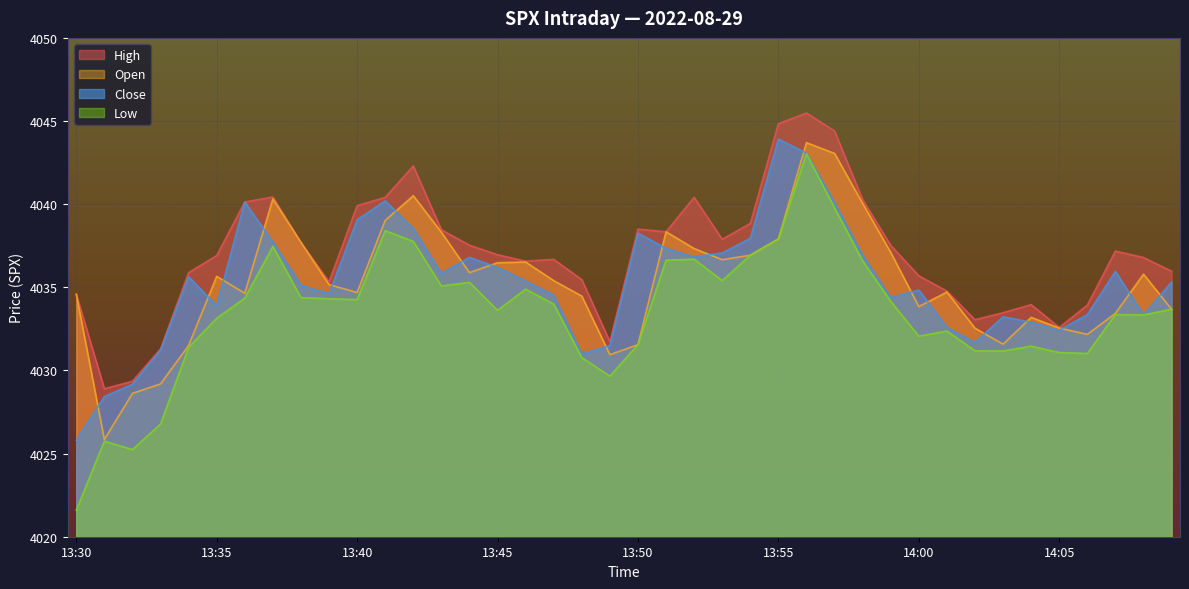

What is the smallest value displayed?

4021.6